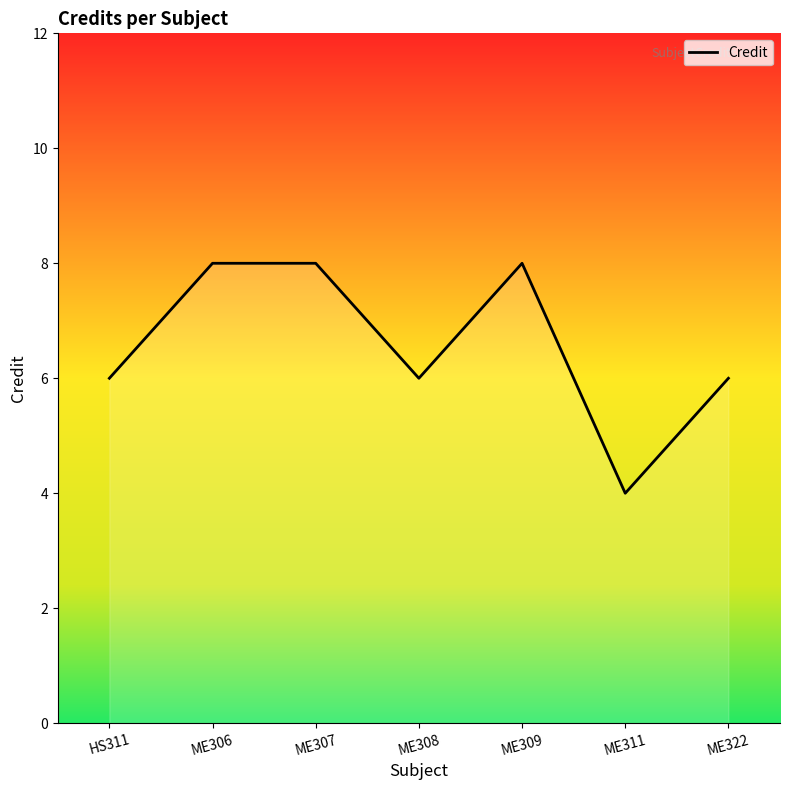

What position from the left is ME308?

4